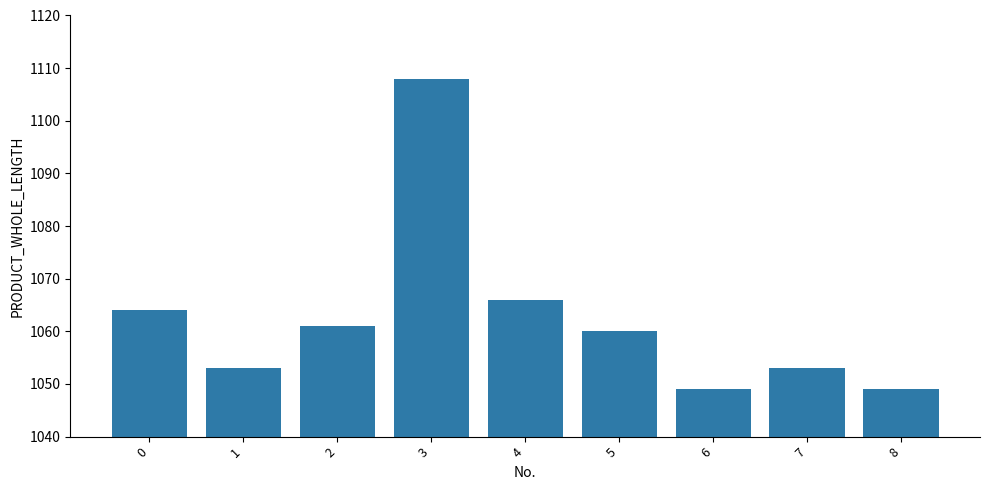

Is it true that the value at 1 is 1053?

True